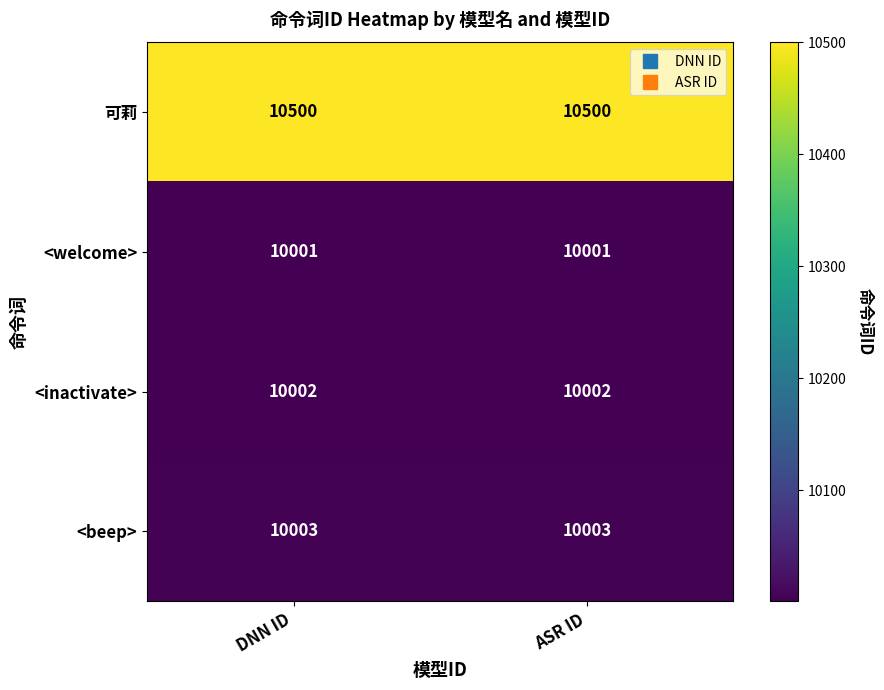

What is the sum of all <beep> values?

20006